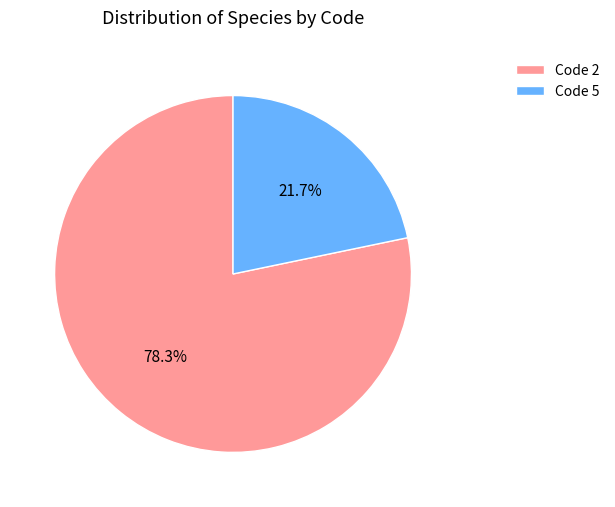

Combined, what portion of the pie is Code 5 and Code 2?

100.0%